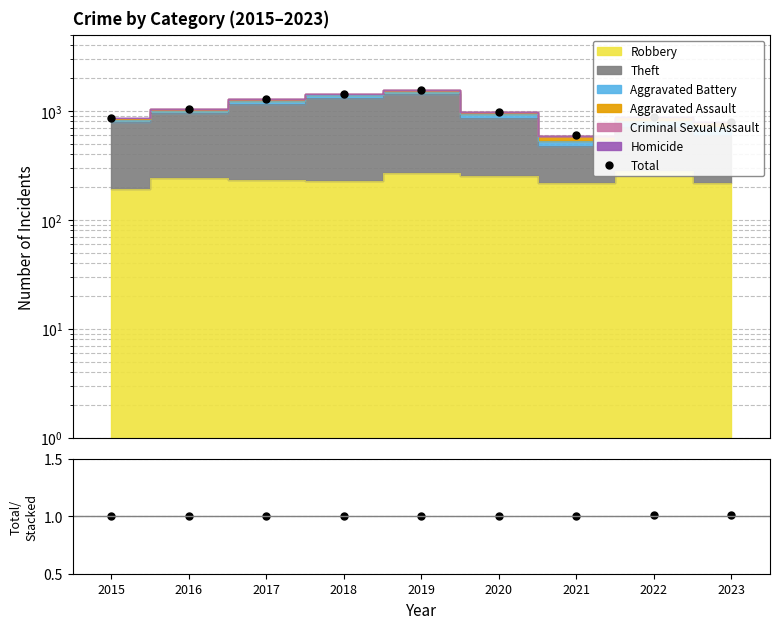

Reading left to right, what are all the values shown in this chart?

Total: 2015=860.0	2016=1046.0	2017=1286.0	2018=1434.0	2019=1546.0	2020=986.0	2021=596.0	2022=887.0	2023=792.0
Total/Stacked: 2015=1.0	2016=1.0	2017=1.0	2018=1.0	2019=1.0	2020=1.0	2021=1.0	2022=1.0	2023=1.0